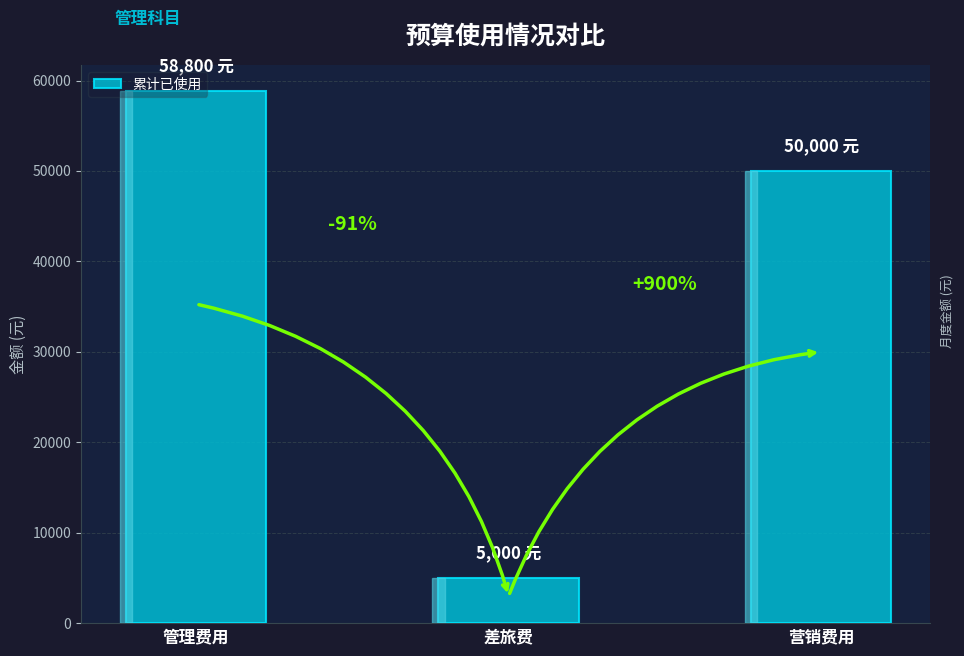

What is the average value?

37933